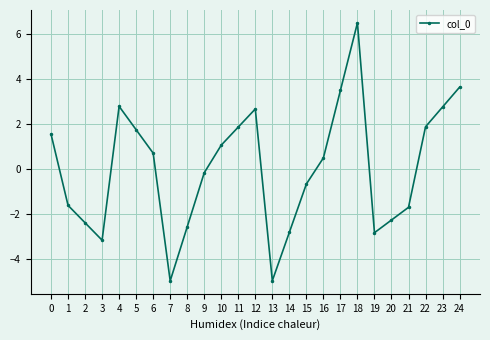

True or false: there are more than 1 points higher than both neighbors.

True